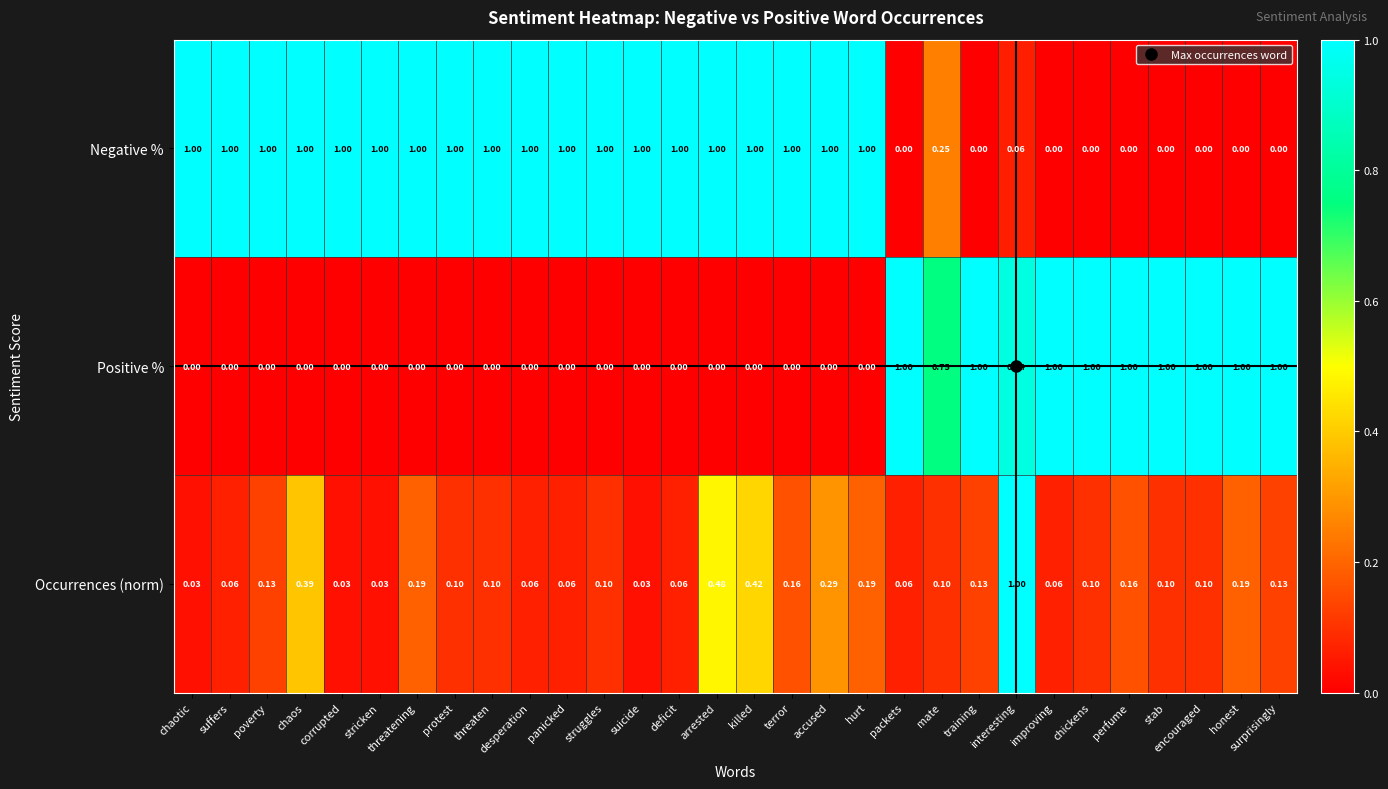

Which series has the largest total across all categories?

Negative %